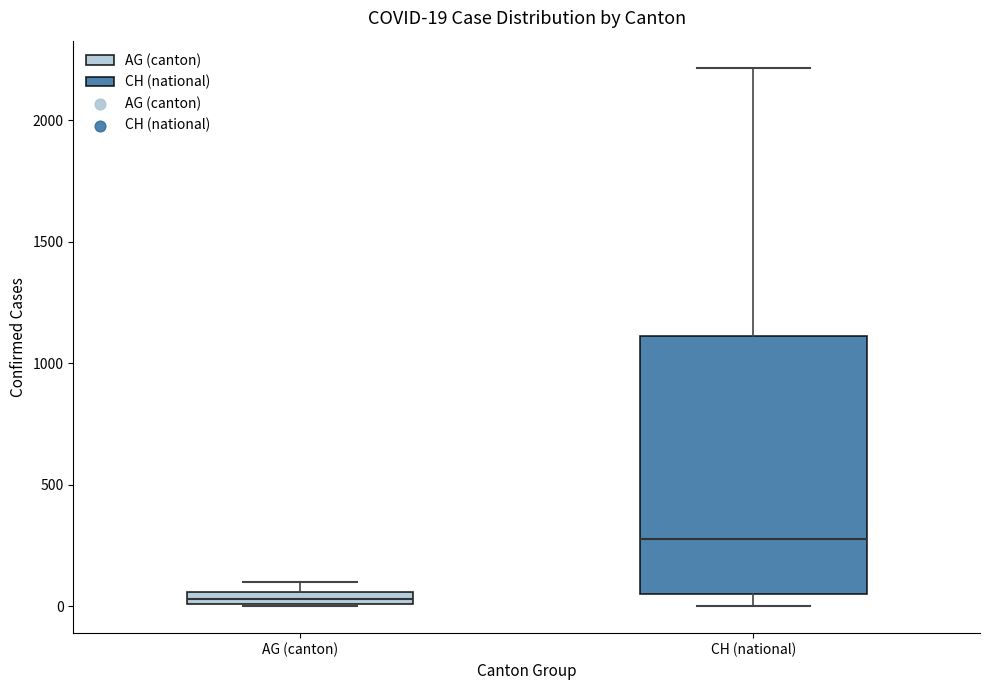

Comparing the boxes themselves (not the whiskers), which one is the tallest?

CH (national)